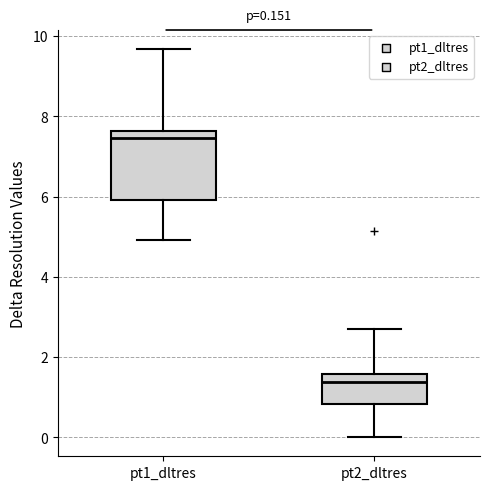

Which box has the lowest median line?

pt2_dltres